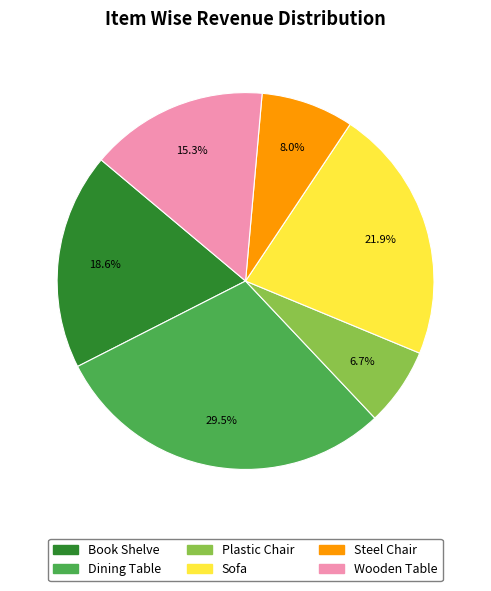

Which category has the smallest portion of the pie?

Plastic Chair